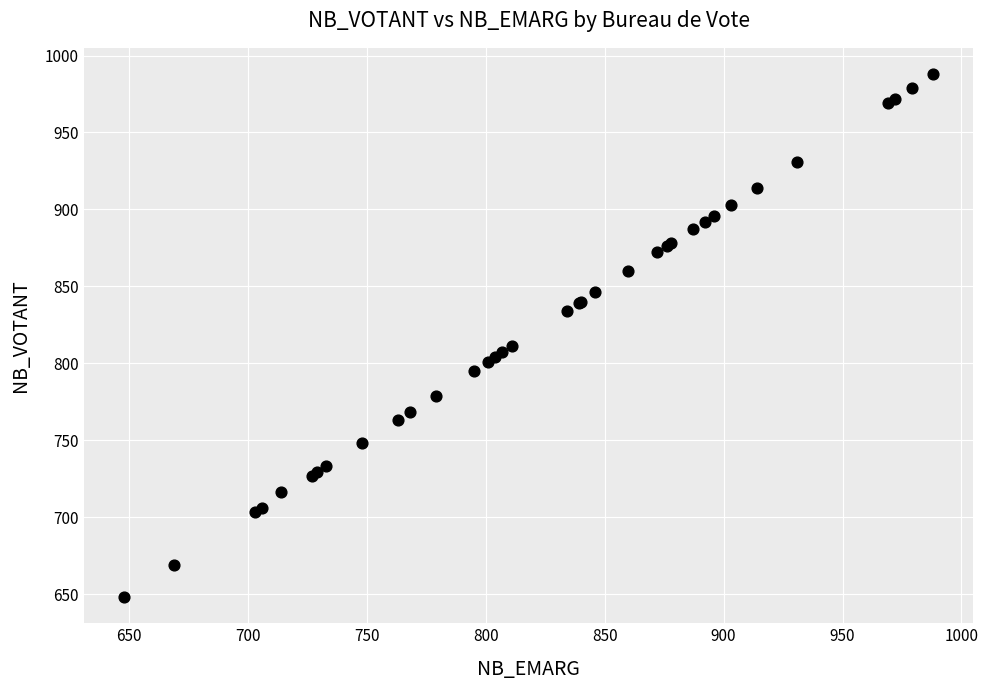

What Y value in the scatter plot is closest to 818?

811